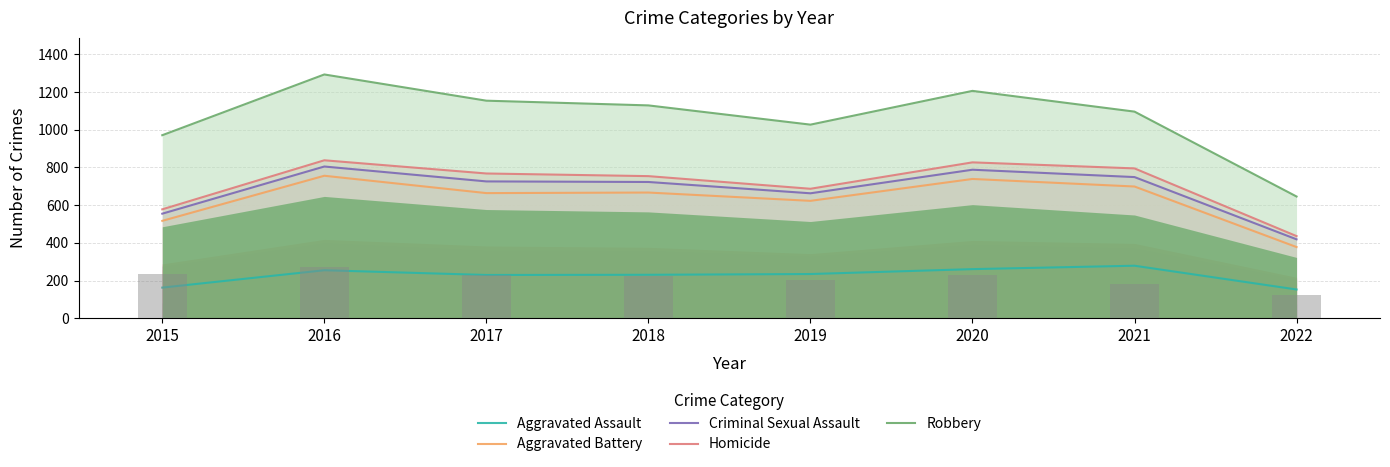

Rank the categories by Homicide value from lowest to highest.

2022, 2015, 2019, 2018, 2017, 2021, 2020, 2016